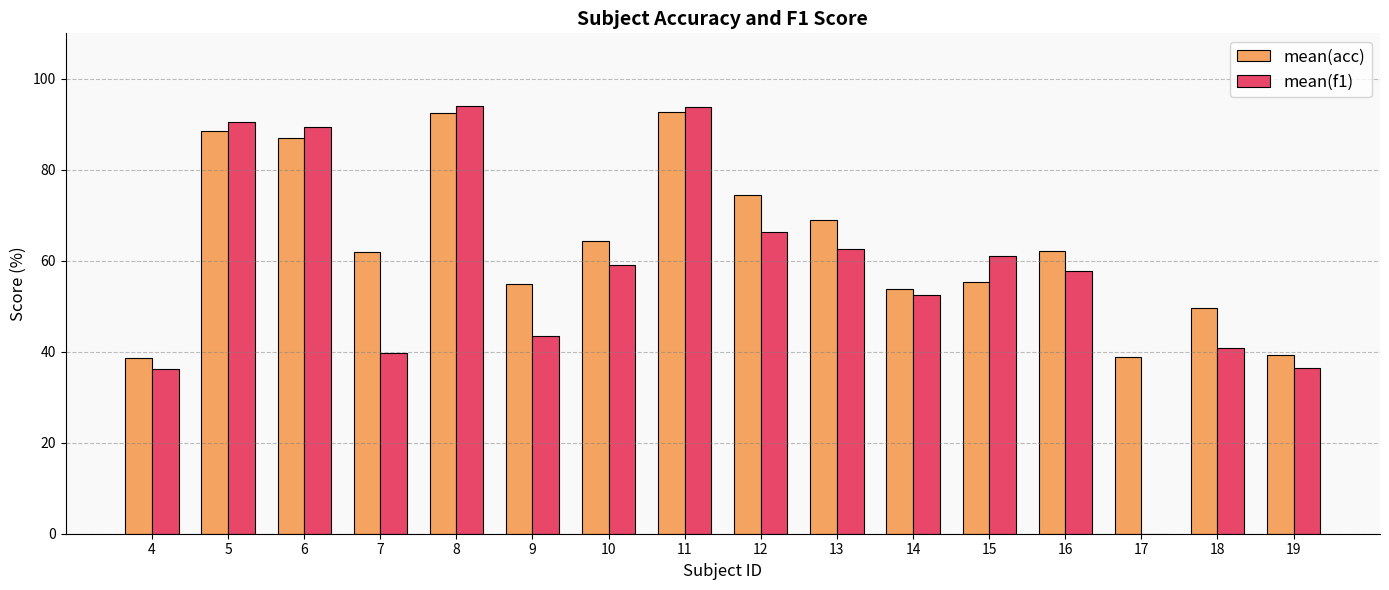

Is it true that mean(acc) equals 38.7 at 4?

True